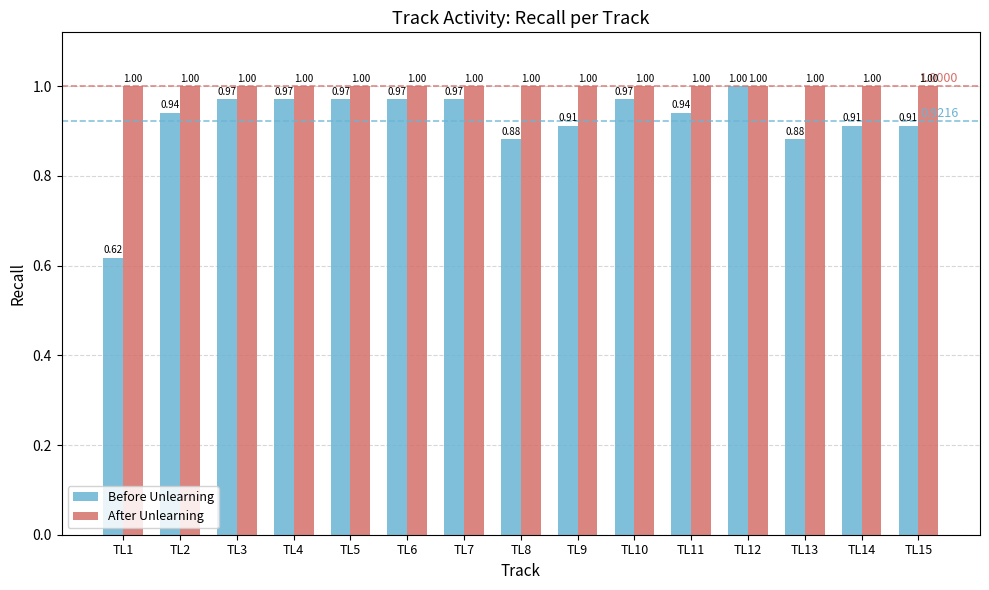

At how many categories does at least one series exceed 0?

15